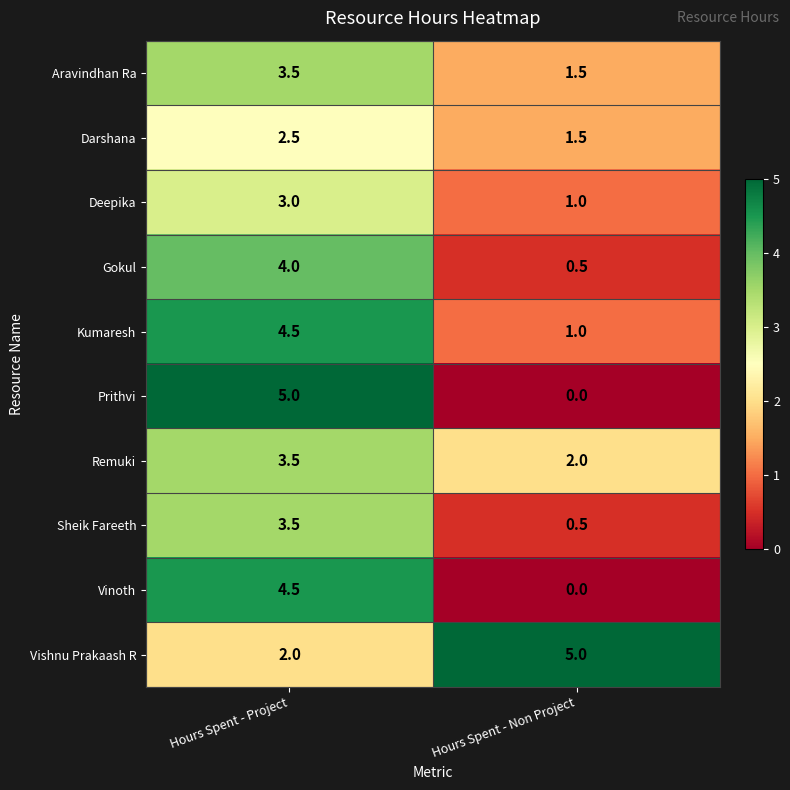

What value does the Gokul series have at Hours Spent - Project?

4.0